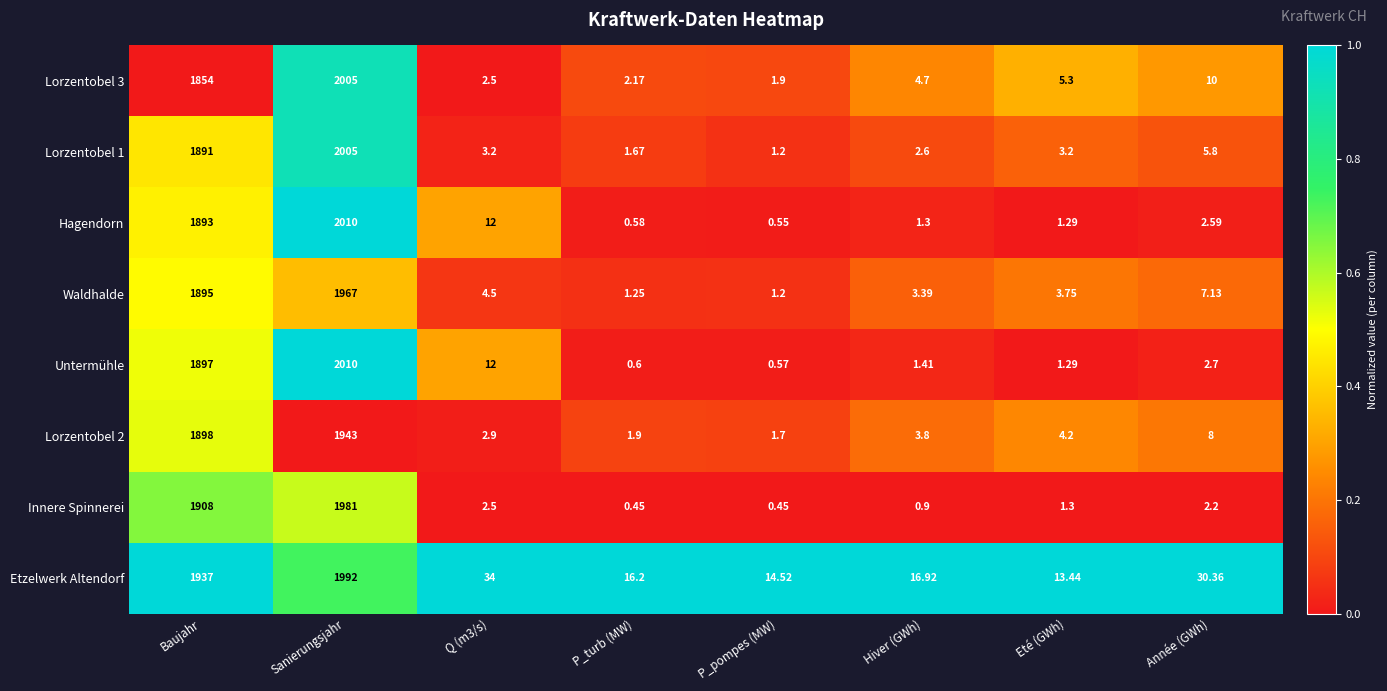

Rank the series at Hiver (GWh) from lowest to highest value.

Innere Spinnerei, Hagendorn, Untermühle, Lorzentobel 1, Waldhalde, Lorzentobel 2, Lorzentobel 3, Etzelwerk Altendorf